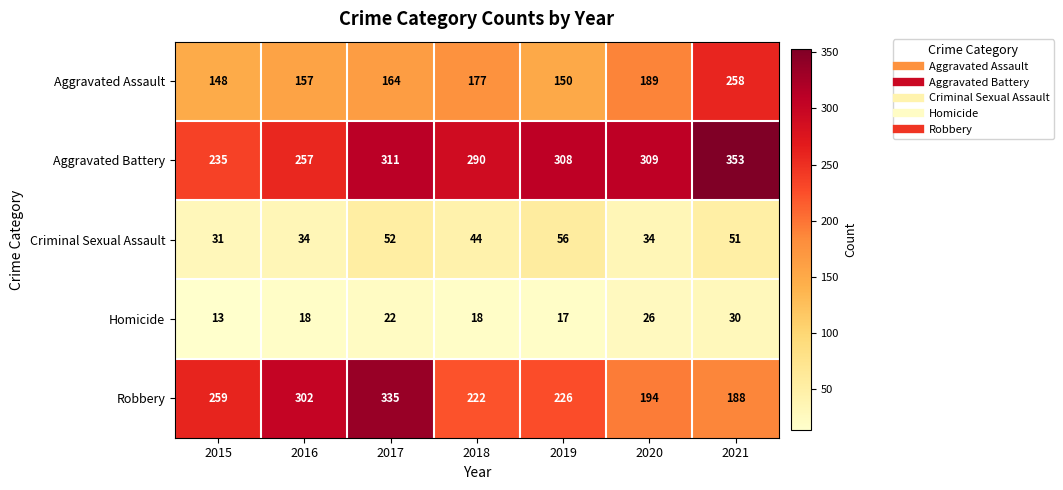

Which series has the widest spread of values?

Robbery